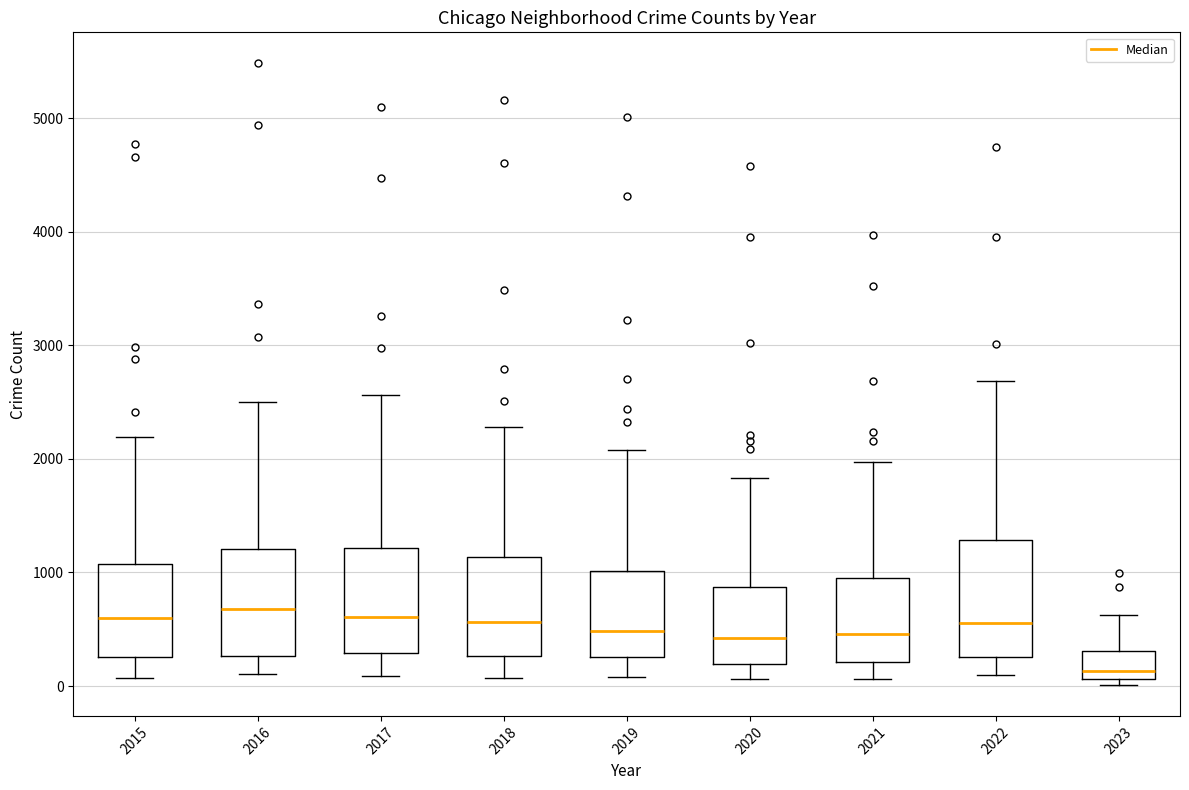

Which box's median line is the lowest?

2023